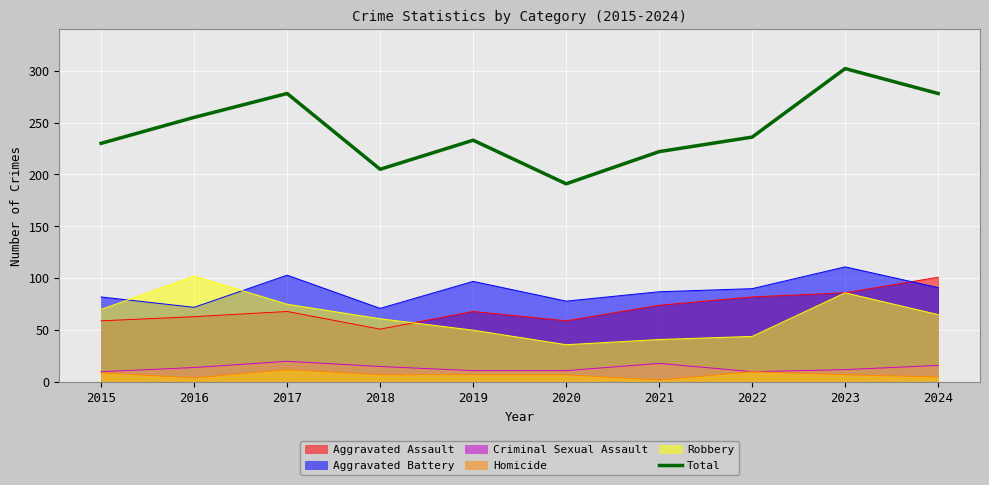

Does the chart display data point markers on the line(s)?

No